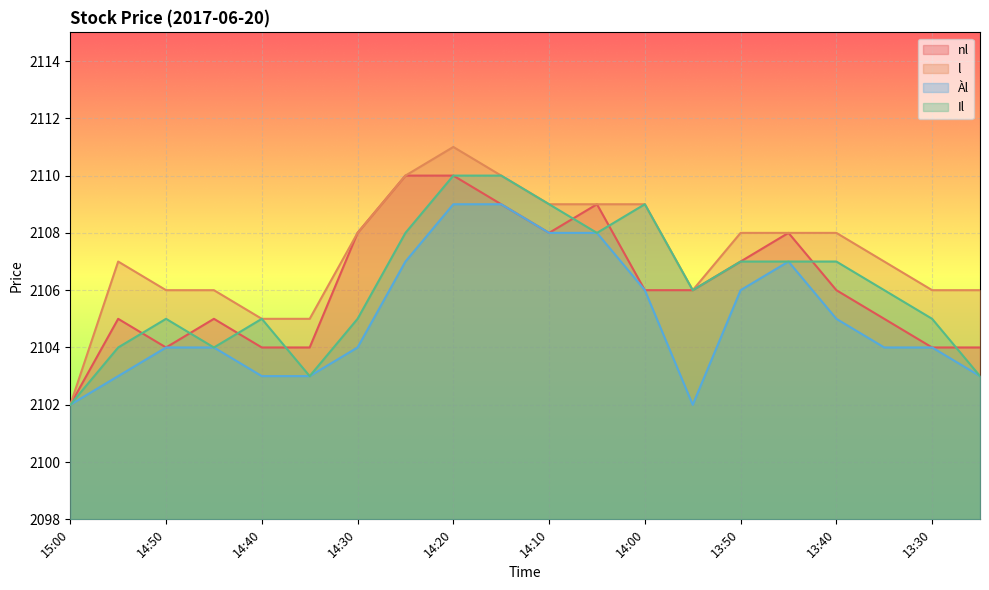

How many nl values are between 2104 and 2108?

15